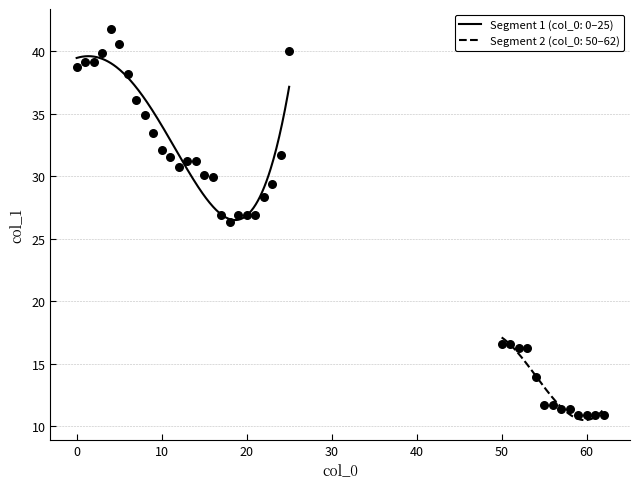

What is the ratio of the value at 22 to the value at 60?

2.6